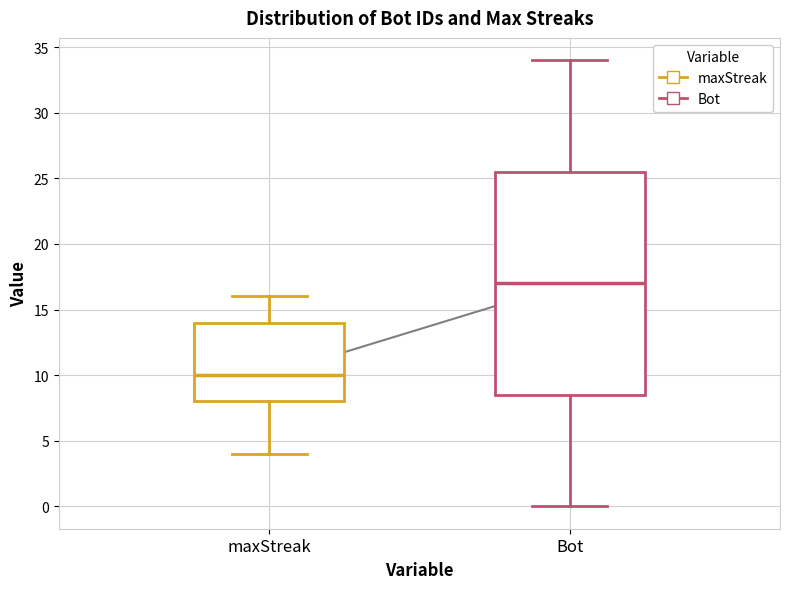

Comparing the boxes themselves (not the whiskers), which one is the tallest?

Bot